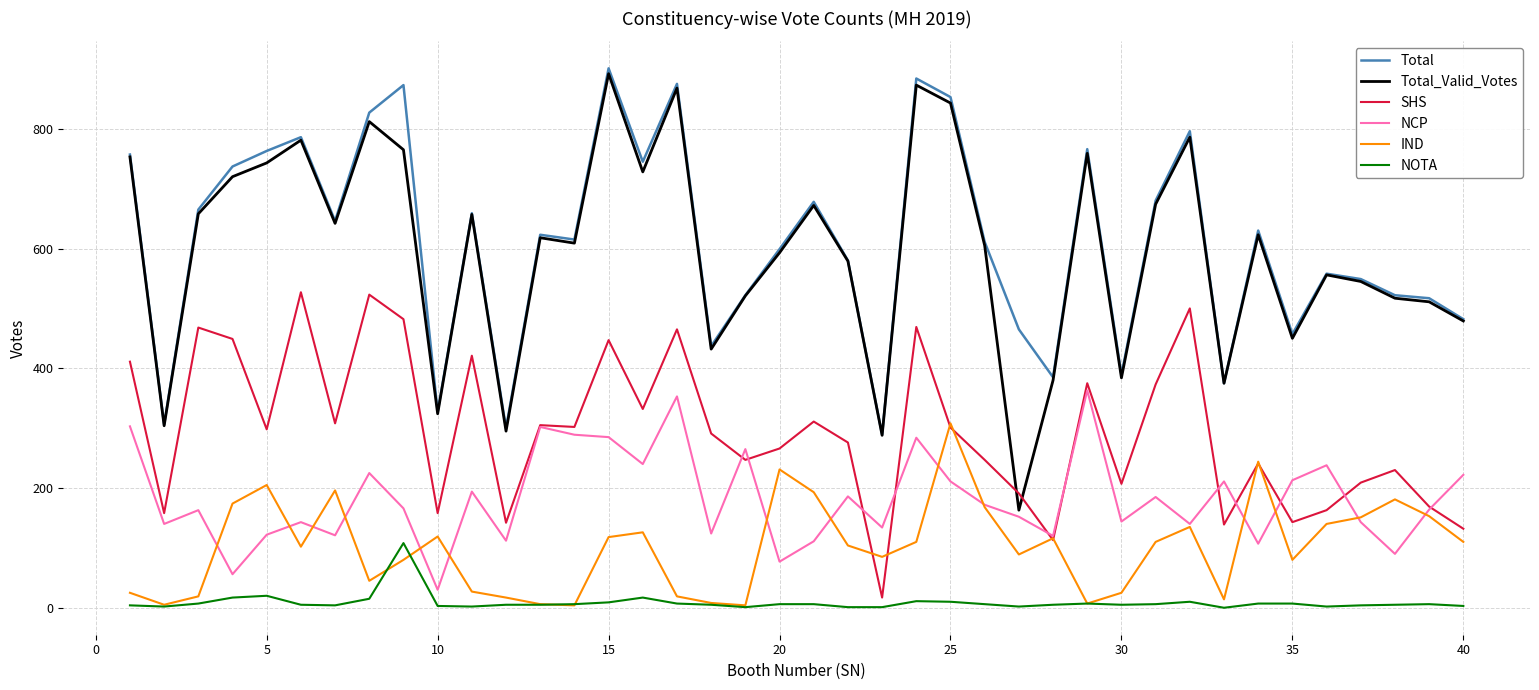

True or false: Total and IND intersect in this chart.

False